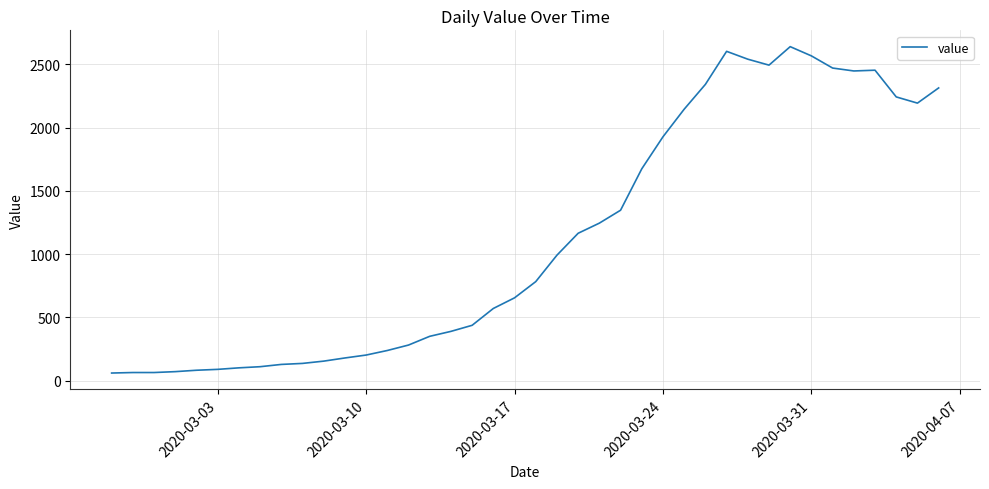

What is the maximum value shown in the chart?

2639